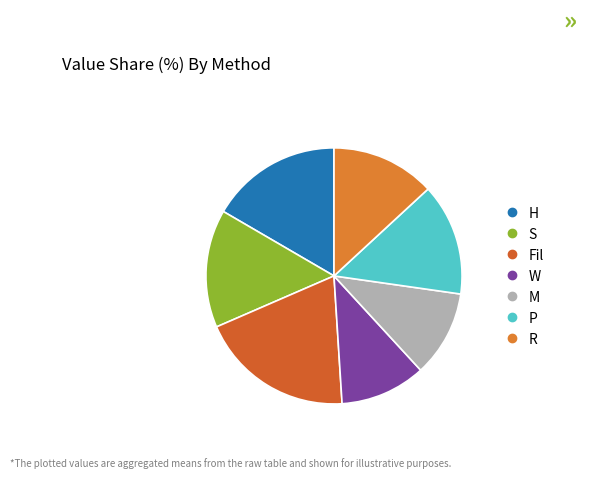

Which category has the biggest portion of the pie?

Fil